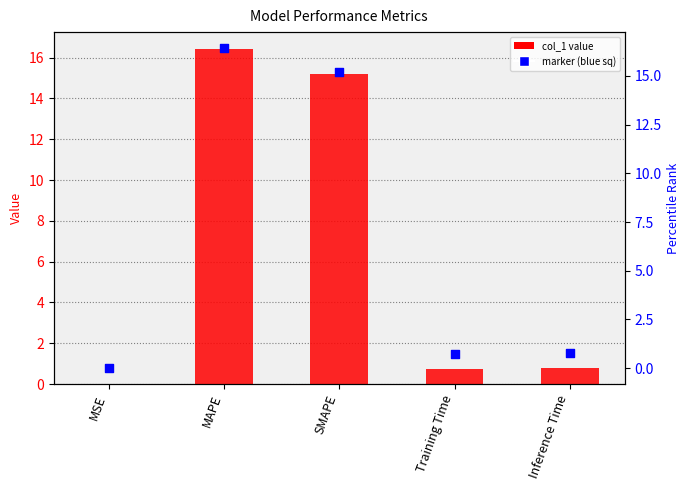

Which series has the largest total across all categories?

col_1